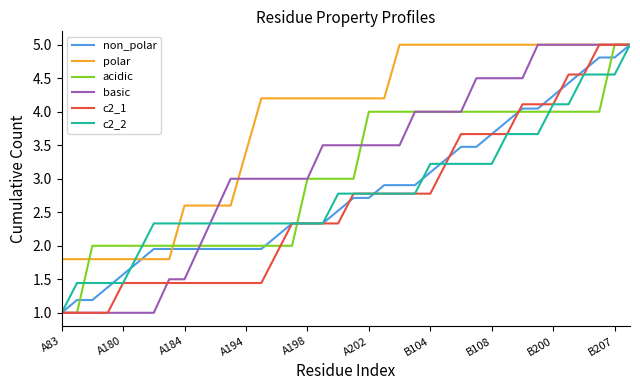

What are all the series names shown in the legend?

non_polar, polar, acidic, basic, c2_1, c2_2